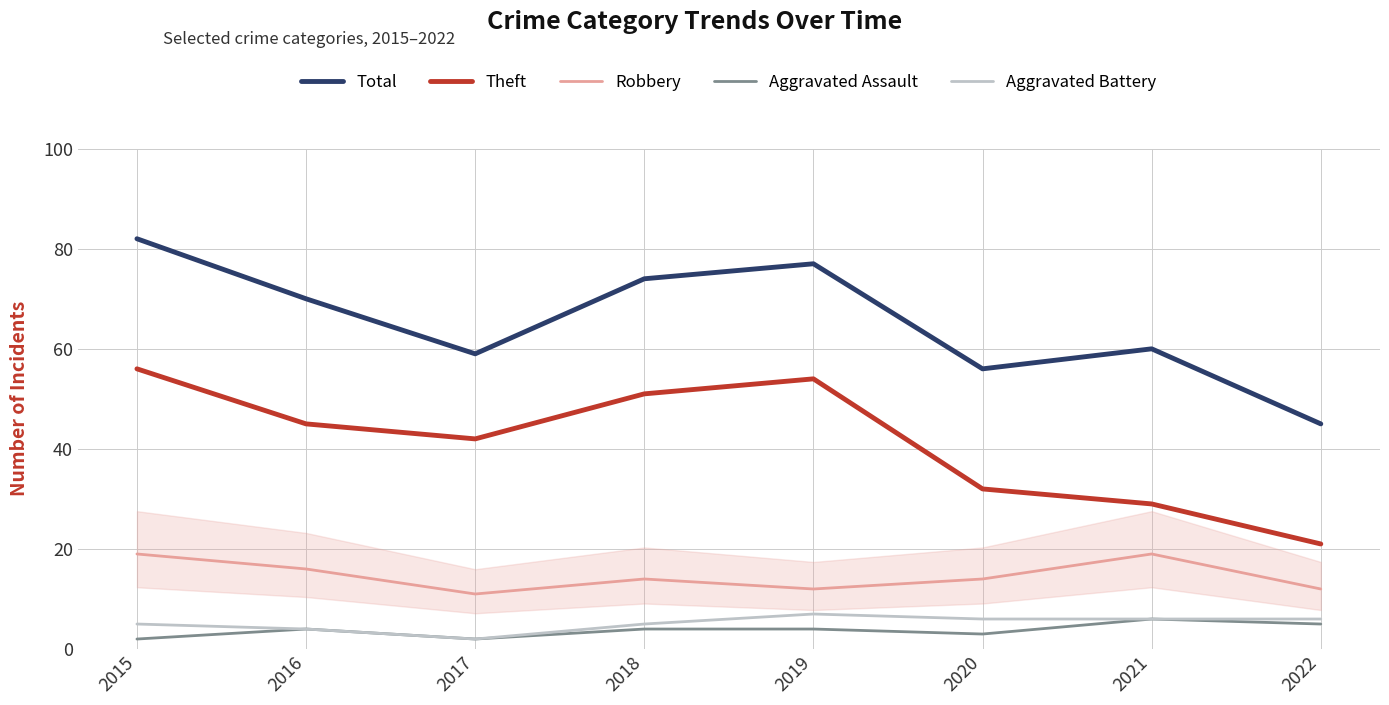

What is the difference between the maximum and minimum values in the Robbery series?

8